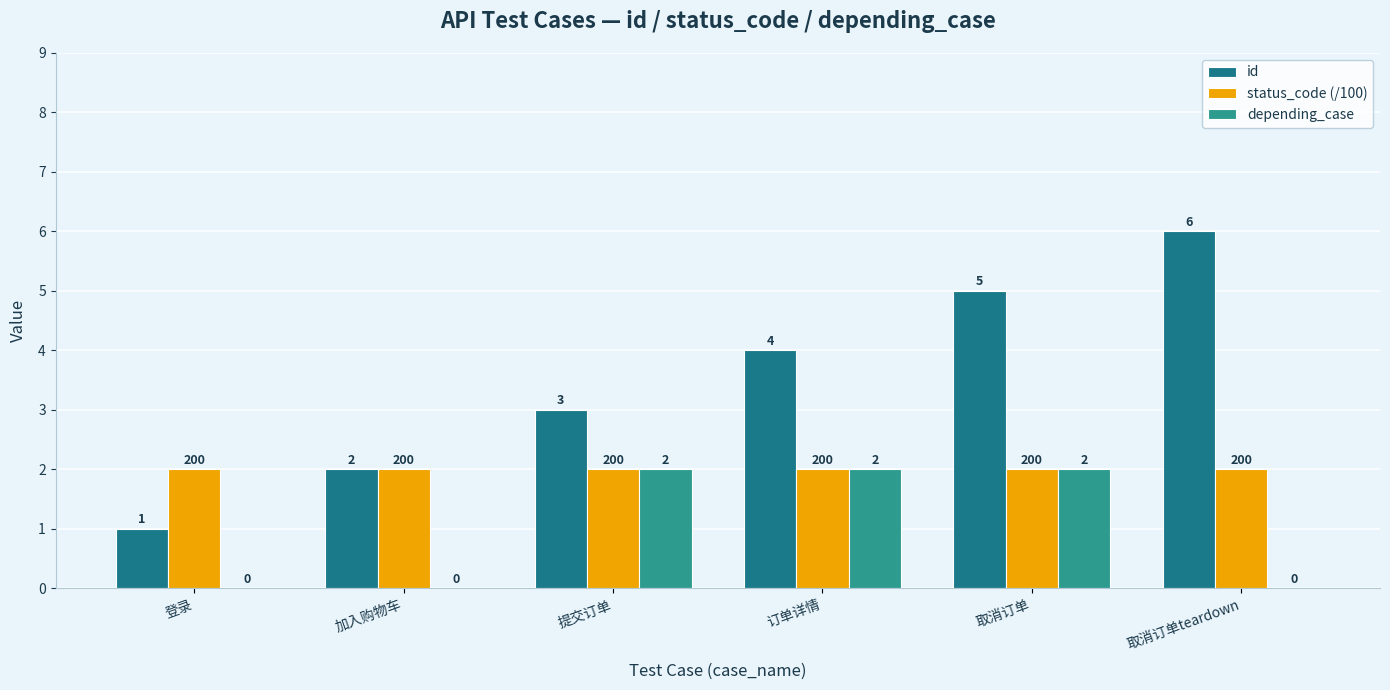

The status_code (/100) series shows 1 at 订单详情. True or false?

False